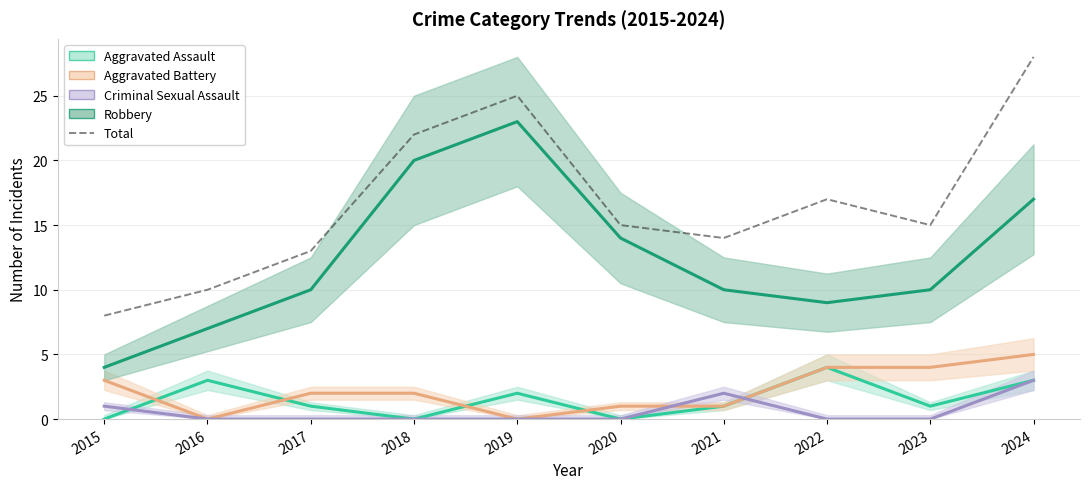

Approximately how many times larger is the value at 2016 compared to 2018?

0.5